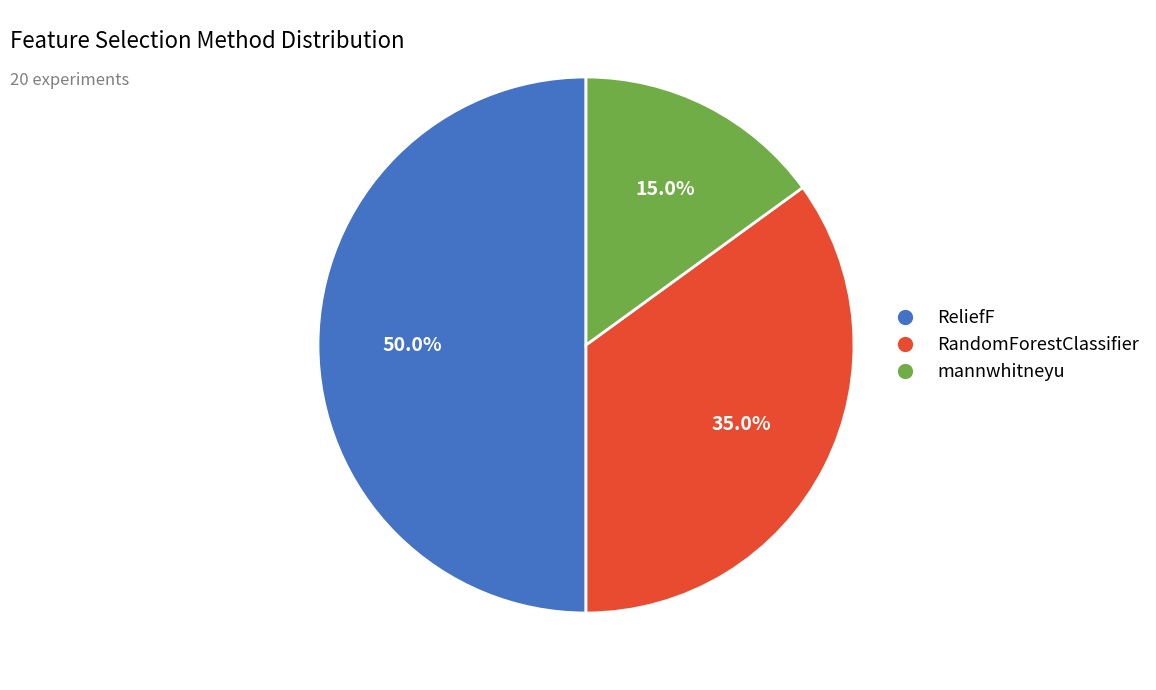

What percentage is the mannwhitneyu slice, to the nearest percent?

15%